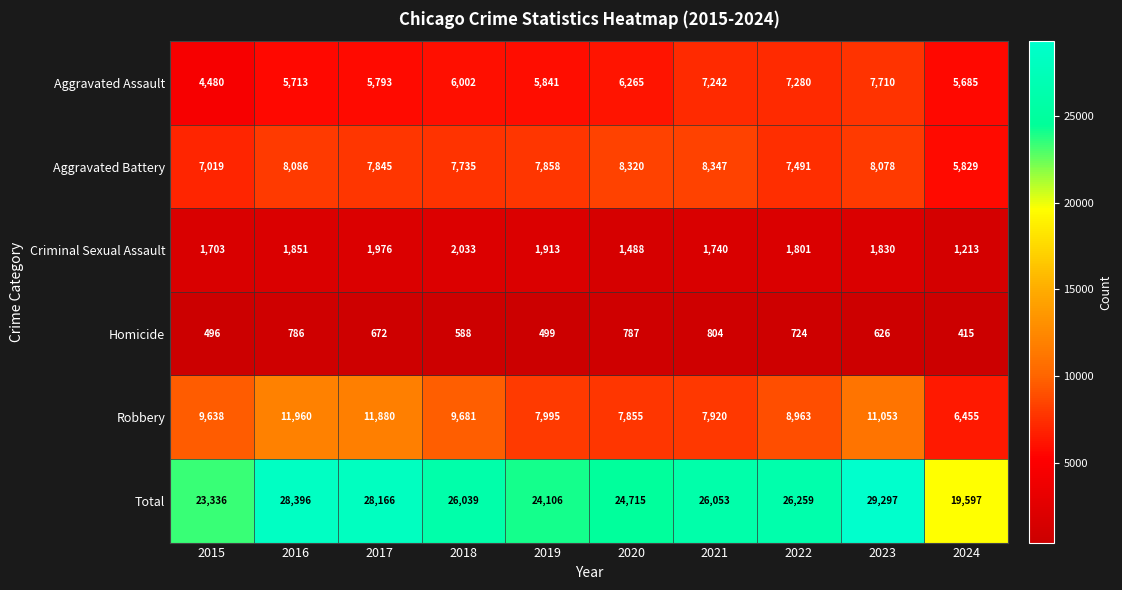

Which series changed the most between 2018 and 2020?

Robbery